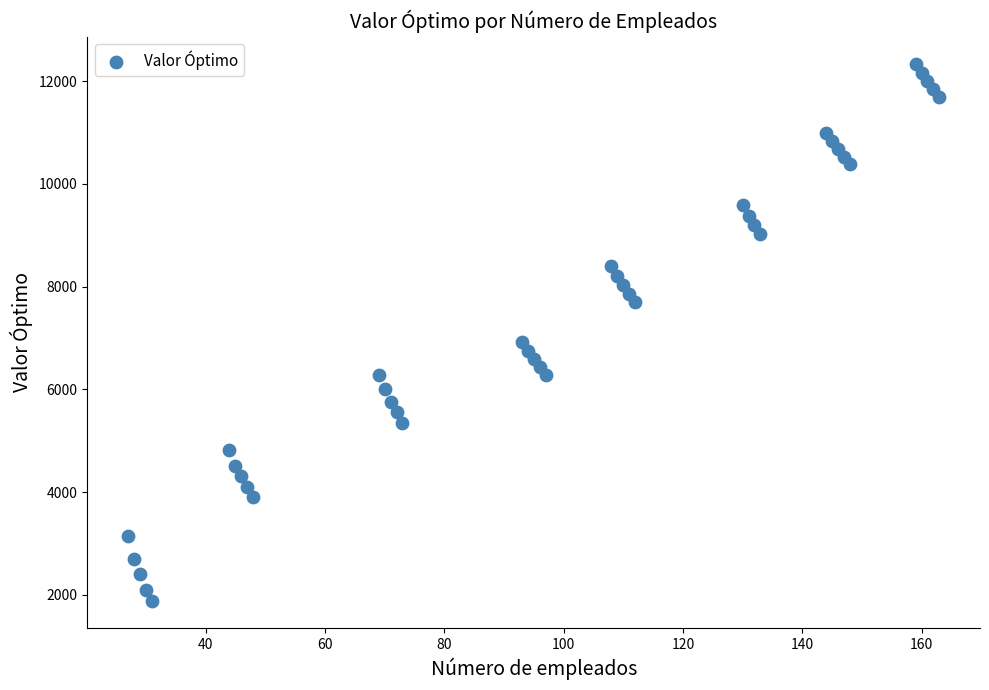

What Y value in the scatter plot is closest to 7106?

6914